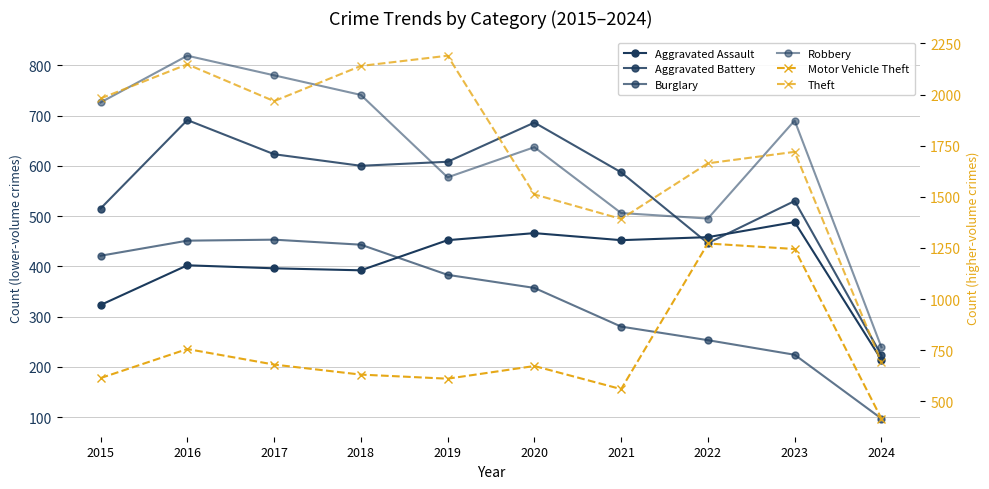

Reading left to right, list all the values displayed in this chart.

Aggravated Assault: 2015=323	2016=402	2017=396	2018=392	2019=452	2020=466	2021=452	2022=458	2023=488	2024=214
Aggravated Battery: 2015=515	2016=691	2017=623	2018=600	2019=608	2020=686	2021=587	2022=446	2023=530	2024=223
Burglary: 2015=421	2016=451	2017=453	2018=443	2019=383	2020=357	2021=280	2022=253	2023=224	2024=97
Robbery: 2015=726	2016=819	2017=780	2018=741	2019=577	2020=637	2021=506	2022=495	2023=690	2024=239
Motor Vehicle Theft: 2015=614	2016=756	2017=680	2018=631	2019=611	2020=673	2021=560	2022=1272	2023=1245	2024=416
Theft: 2015=1981	2016=2148	2017=1968	2018=2140	2019=2190	2020=1512	2021=1392	2022=1664	2023=1720	2024=691